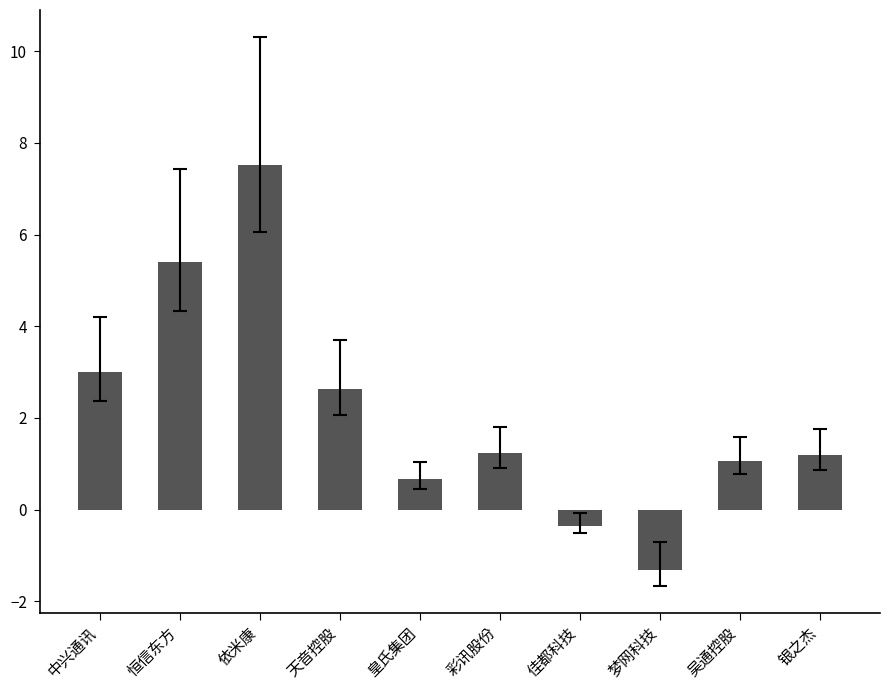

Approximately how many times larger is the value at 天音控股 compared to 依米康?

0.3